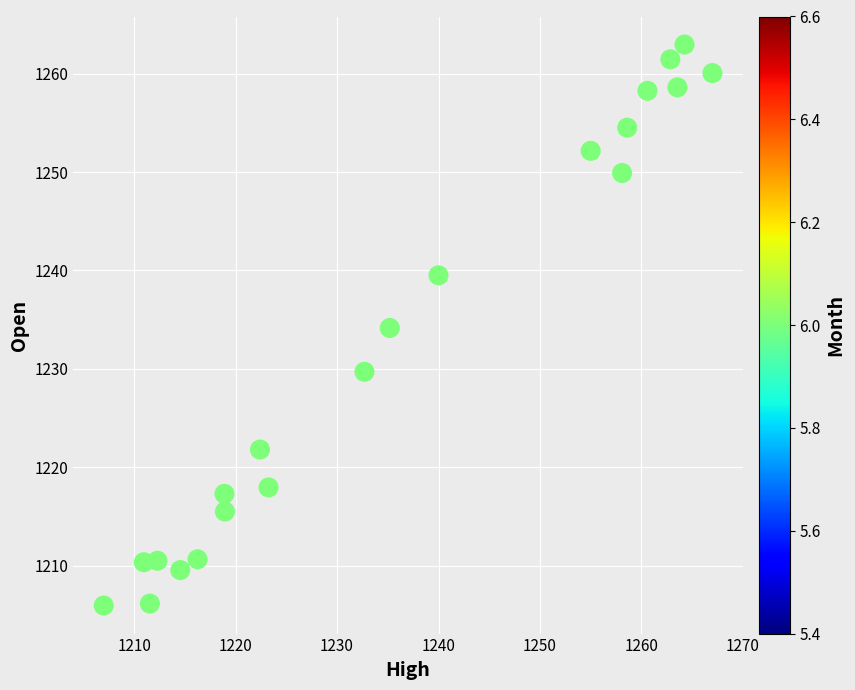

What is the range of X values (max minus min)?

60.0